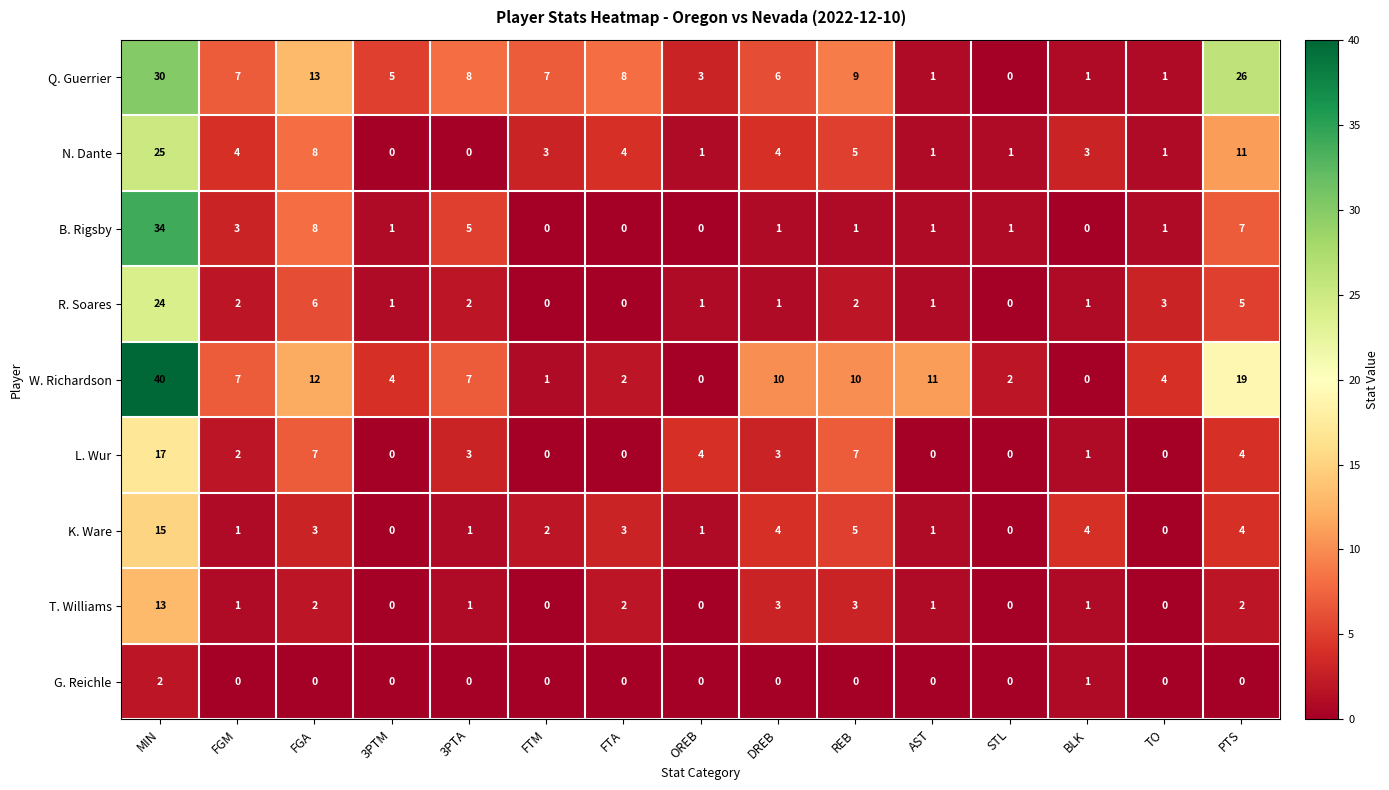

What is the difference between the highest and lowest values at REB?

10